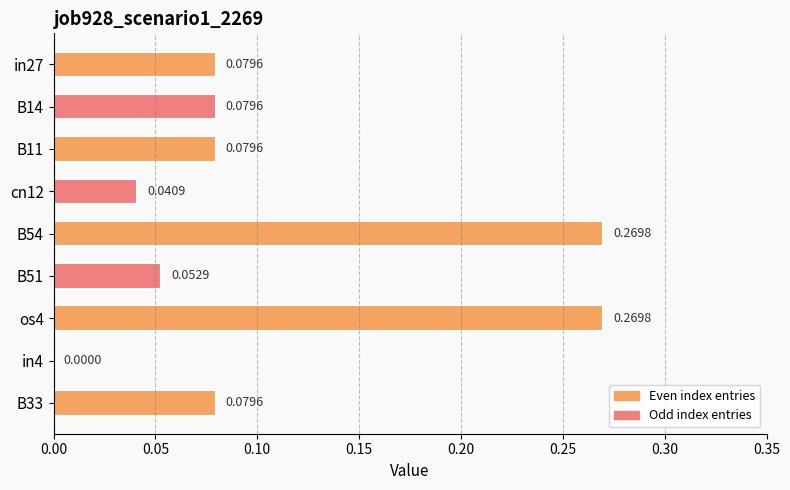

Between B14 and cn12, which is larger?

B14